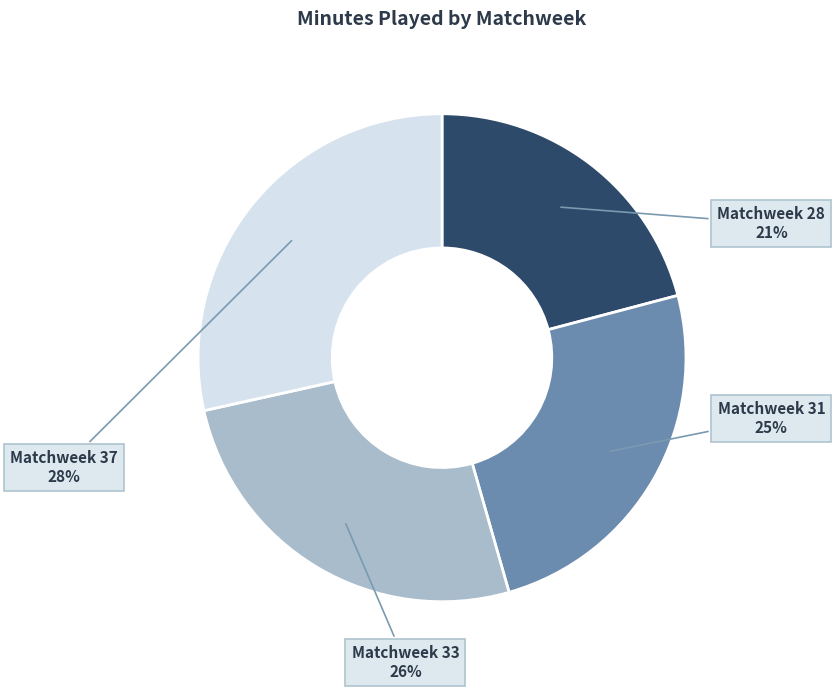

Which slice is the largest?

Matchweek 37